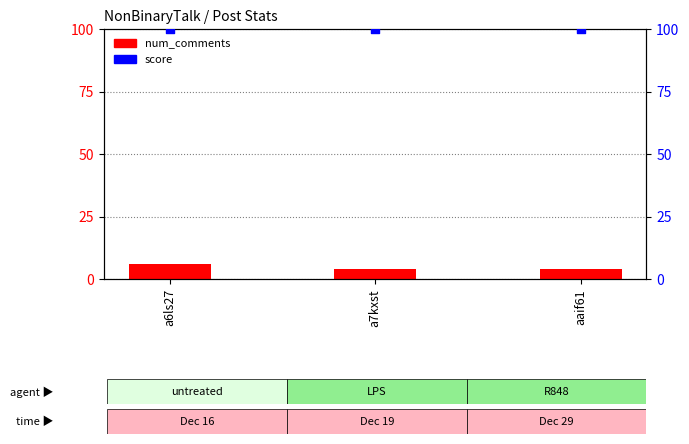

Which series reaches the maximum Y coordinate?

score